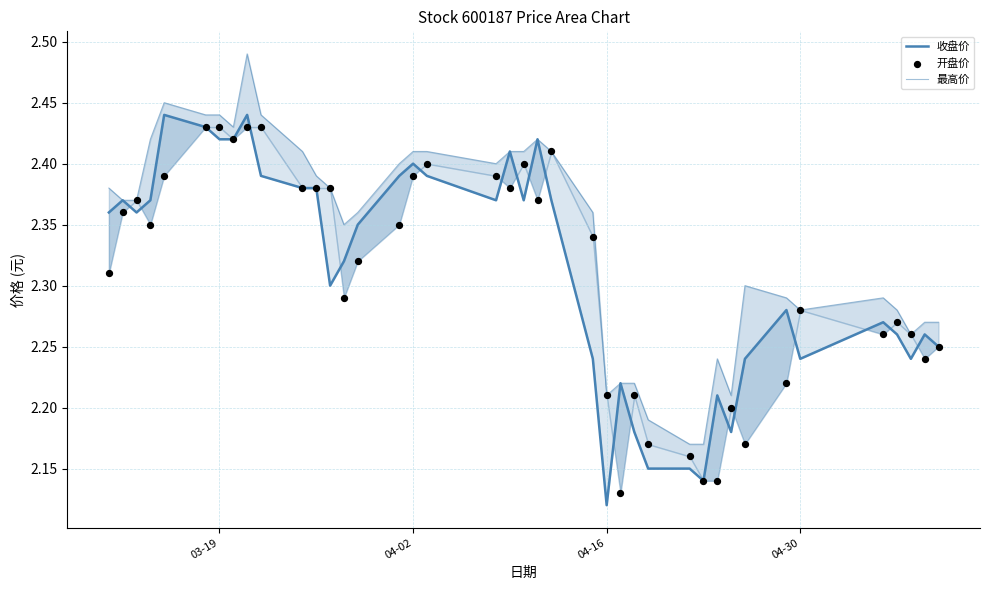

Which series has the largest total across all categories?

最高价